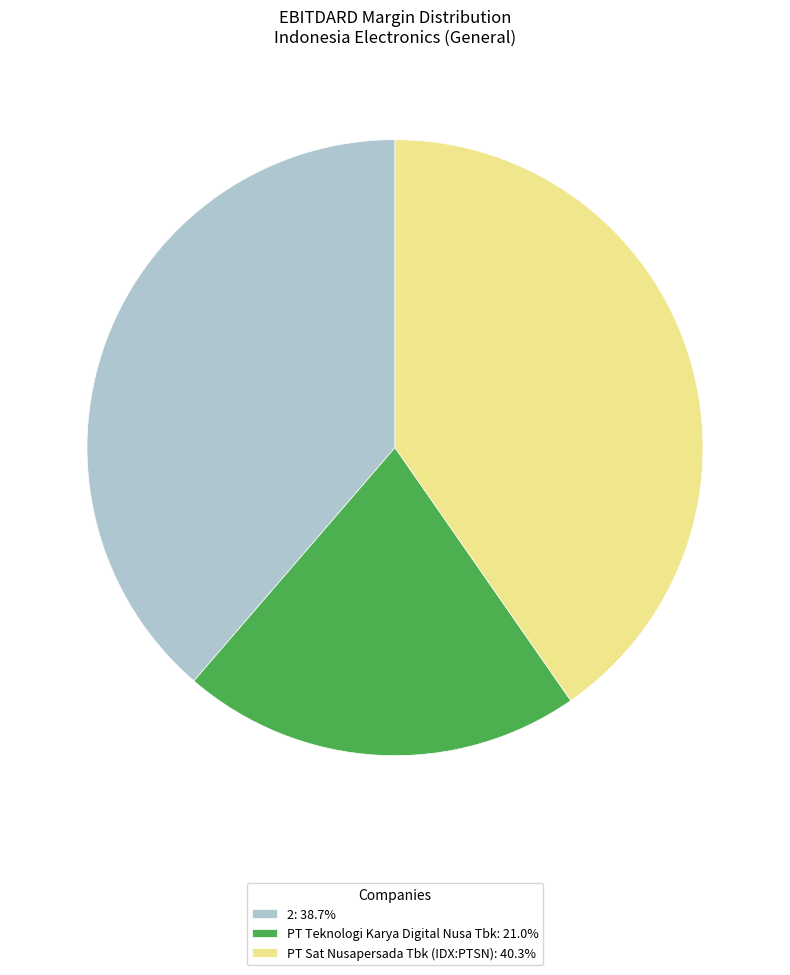

Rank the categories by value from lowest to highest.

PT Teknologi Karya Digital Nusa Tbk, 2, PT Sat Nusapersada Tbk (IDX:PTSN)